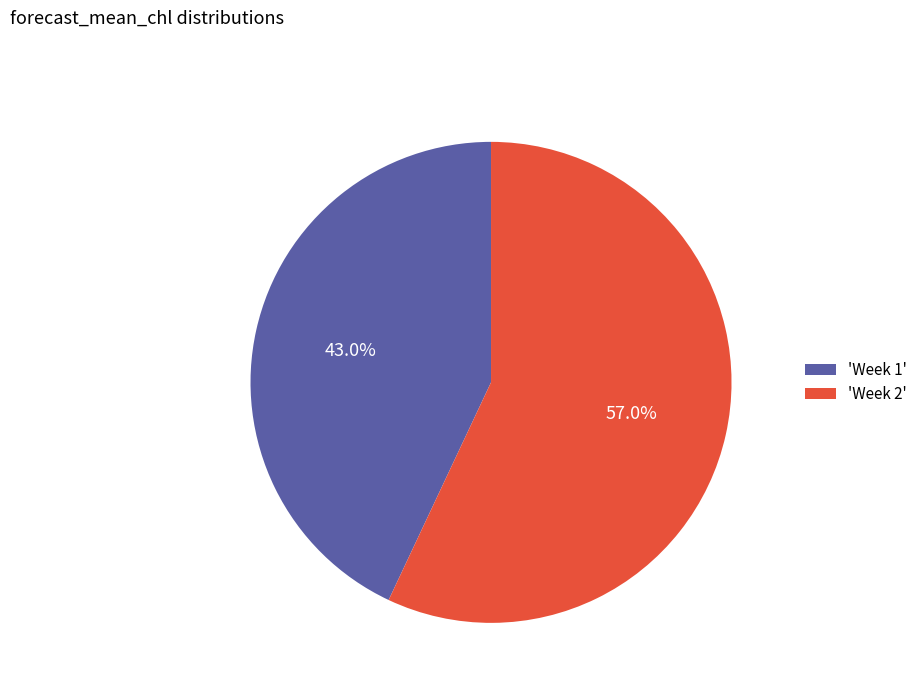

Which slice represents more than half of the pie?

'Week 2'